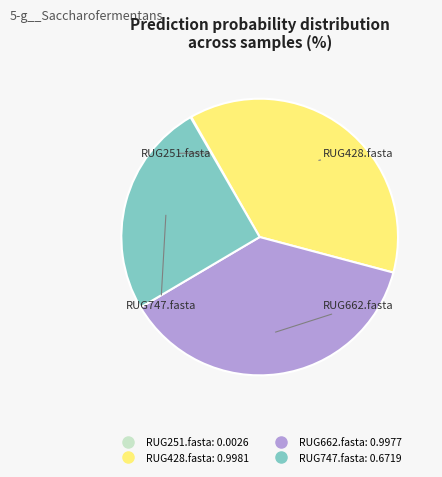

Is the sum of RUG747.fasta and RUG428.fasta greater than half?

Yes